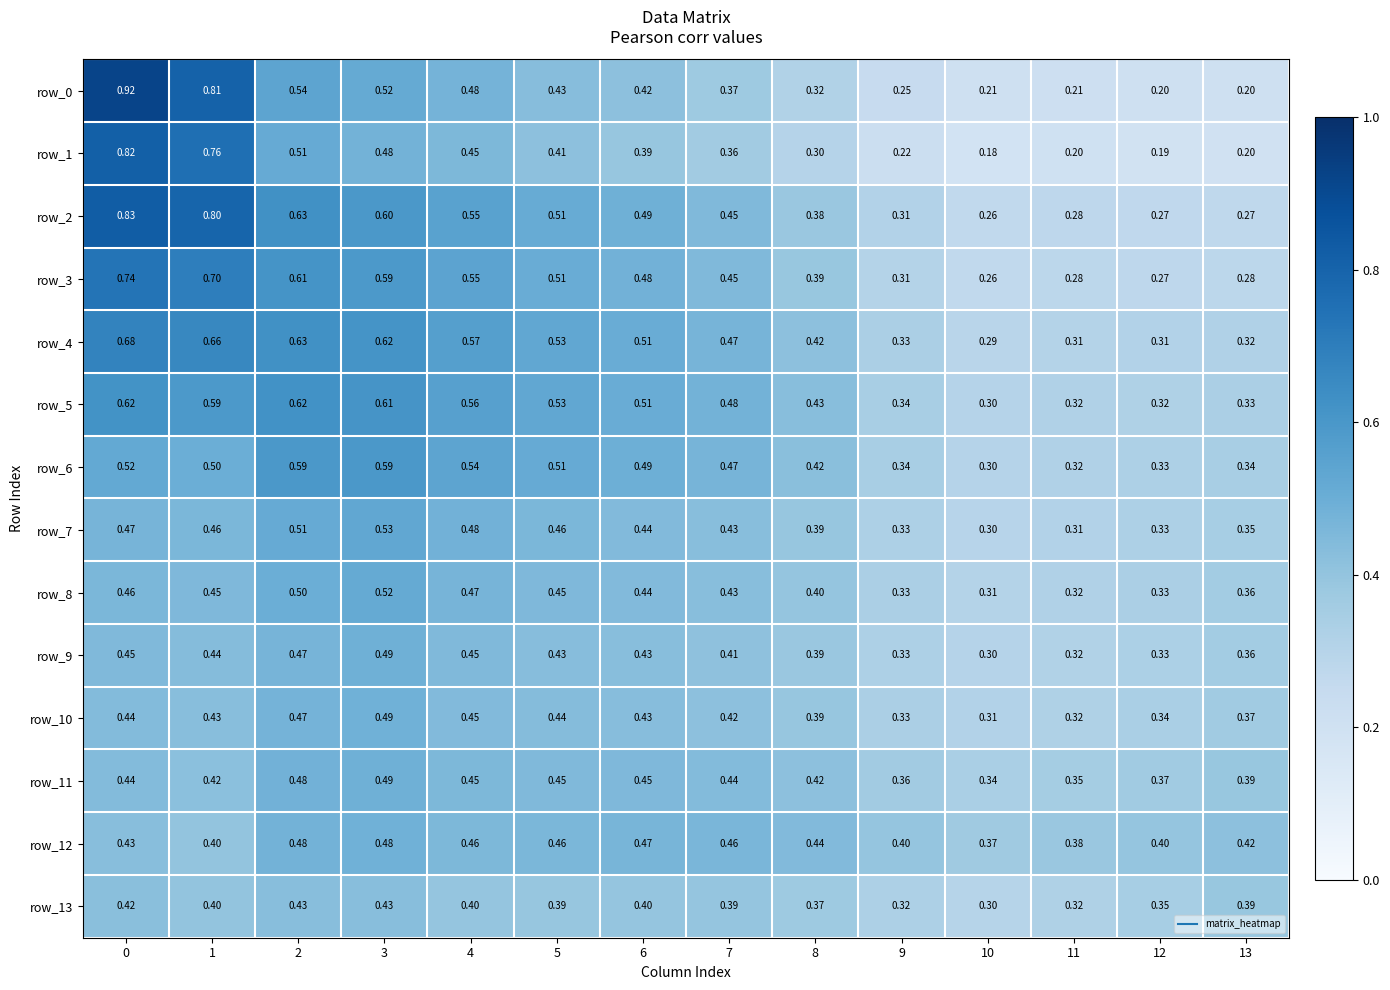

What is the smallest value displayed?

0.2